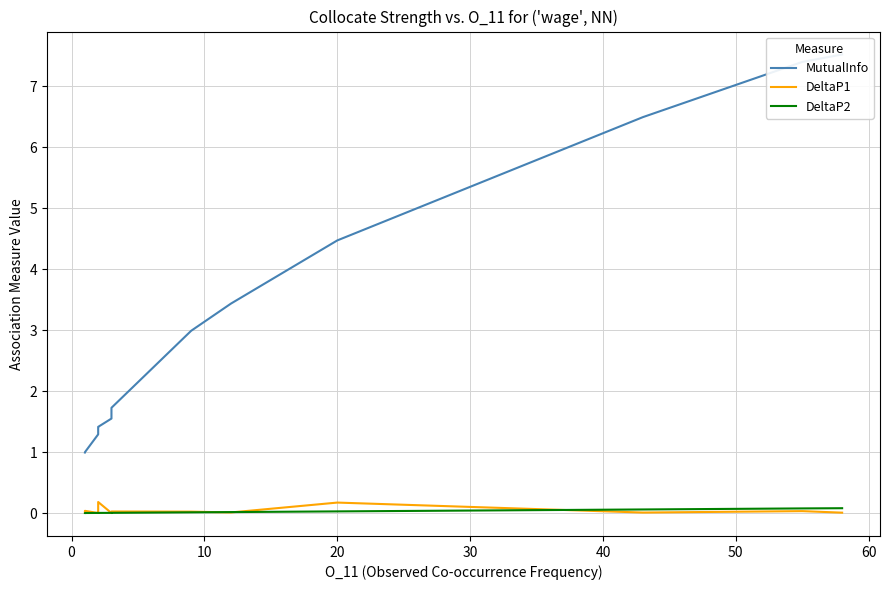

How many lines are shown in the chart?

3